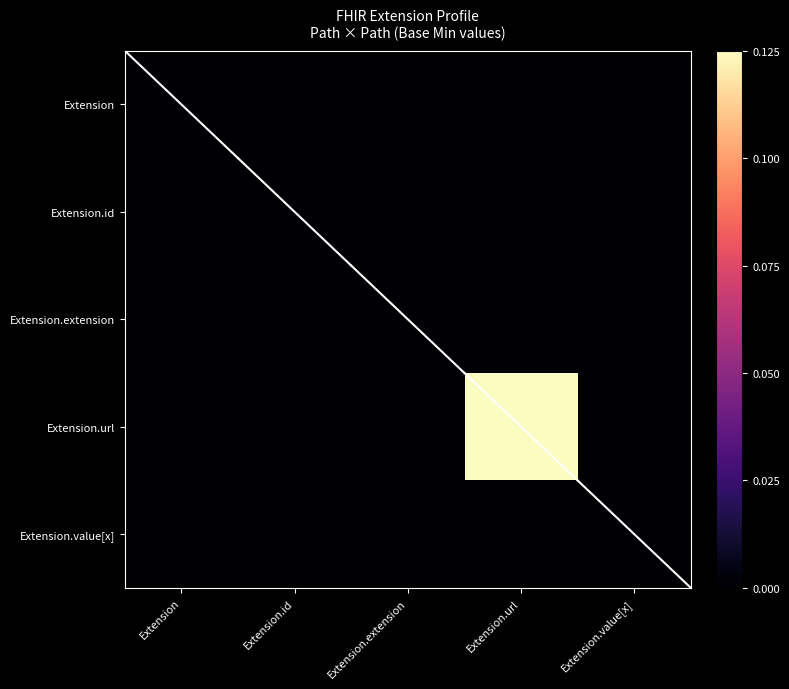

How many data points does each series have?

5